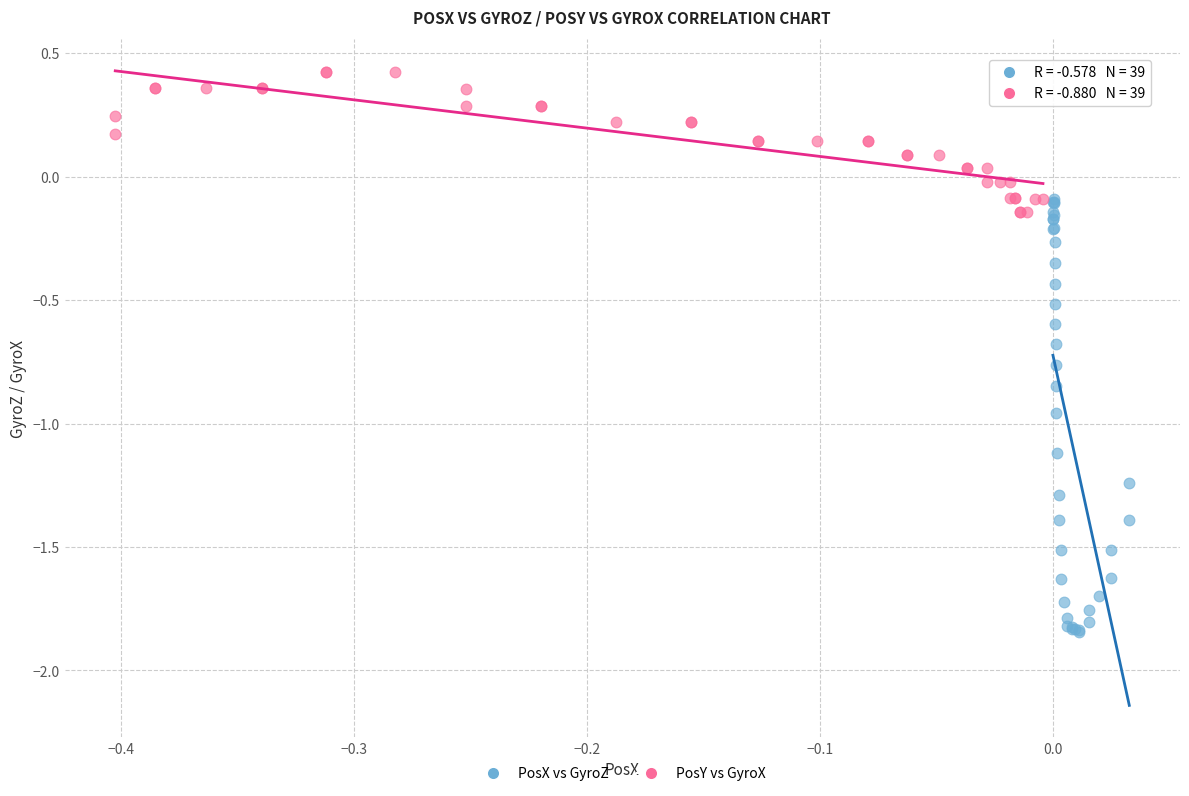

Which series reaches the maximum Y coordinate?

PosY vs GyroX